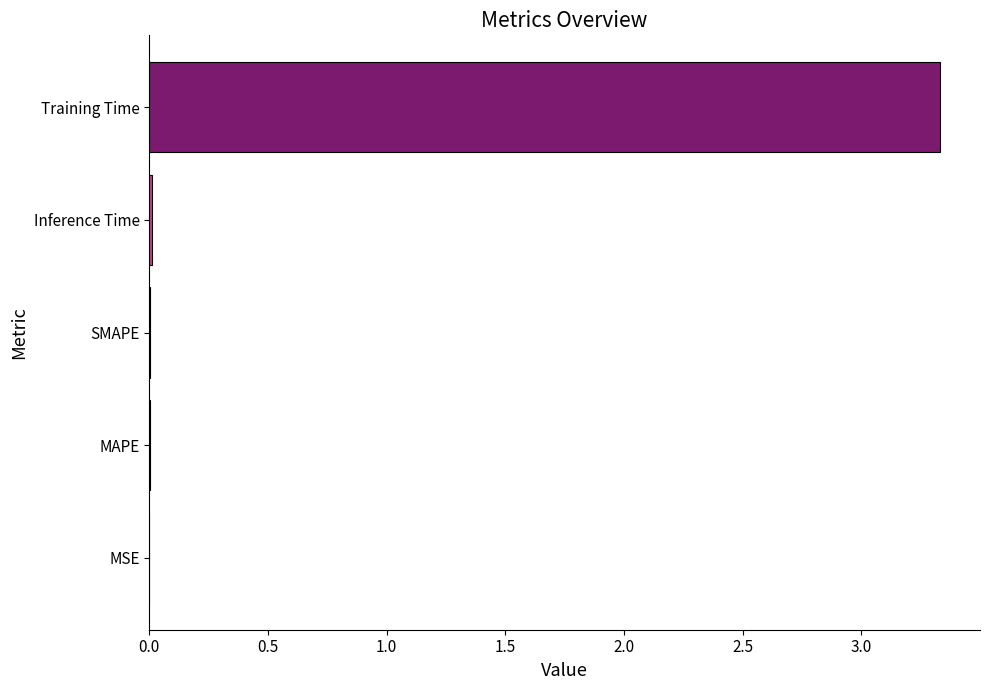

The chart shows a value of 0.0 at Inference Time. True or false?

True